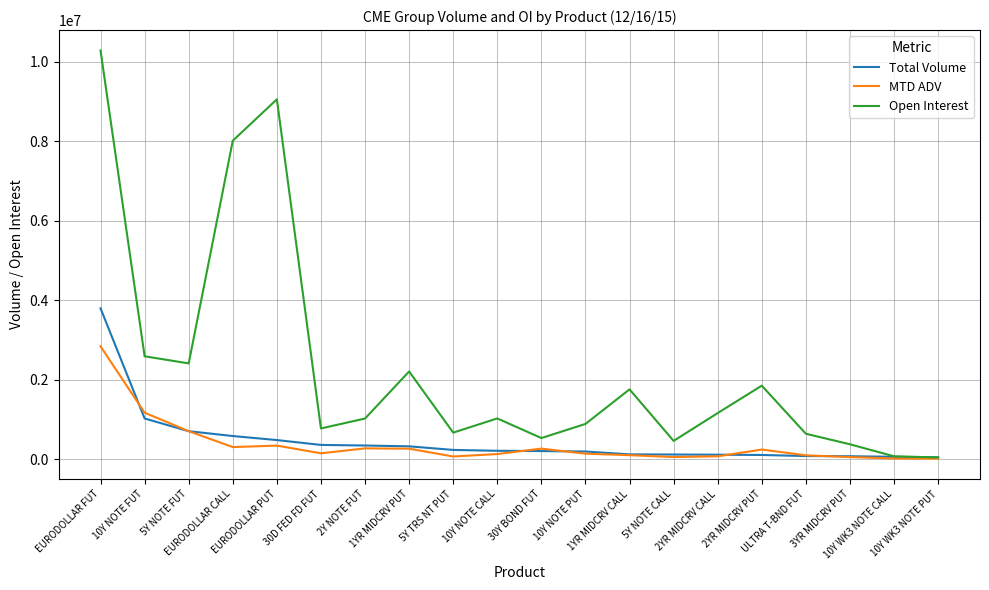

Does the chart display data point markers on the line(s)?

No